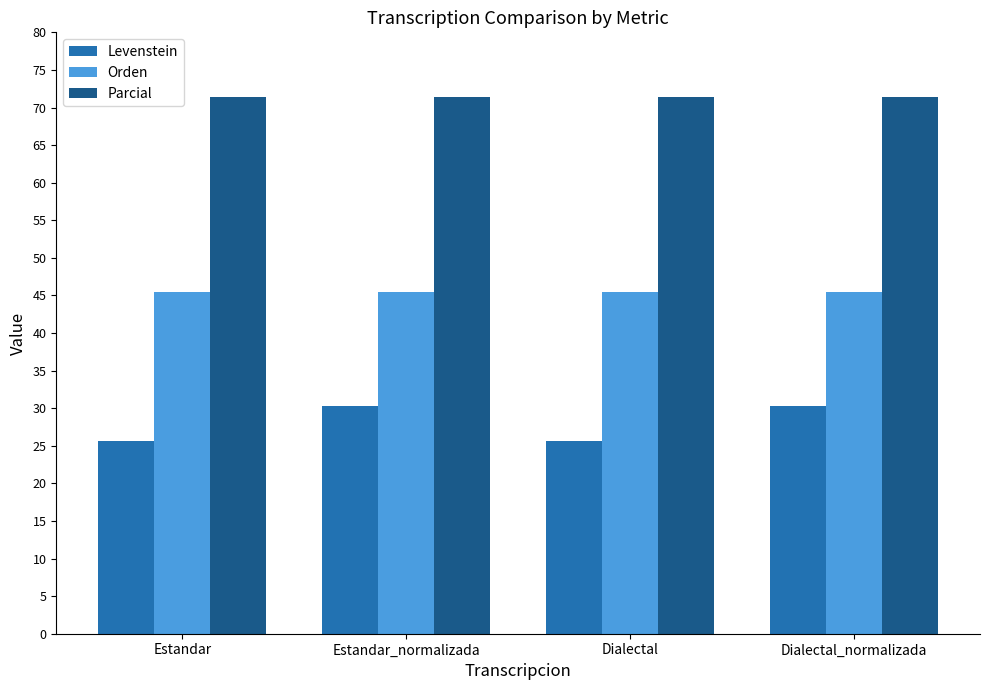

What is the difference between the maximum and minimum values in the Levenstein series?

4.7